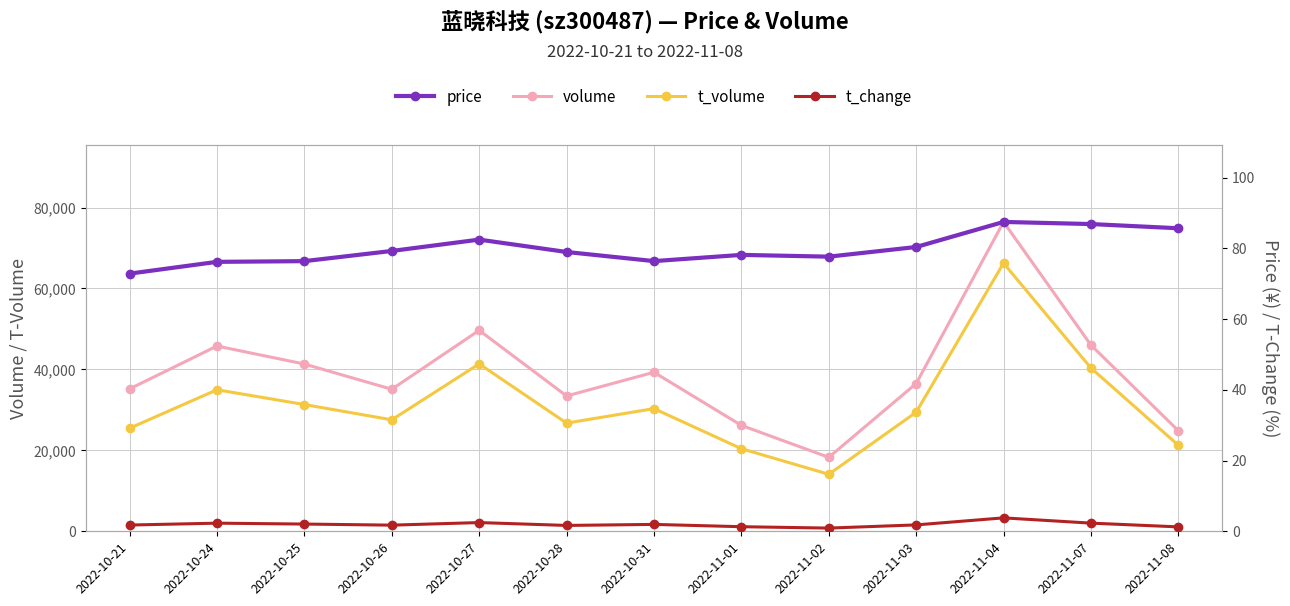

Which series has the largest total across all categories?

volume